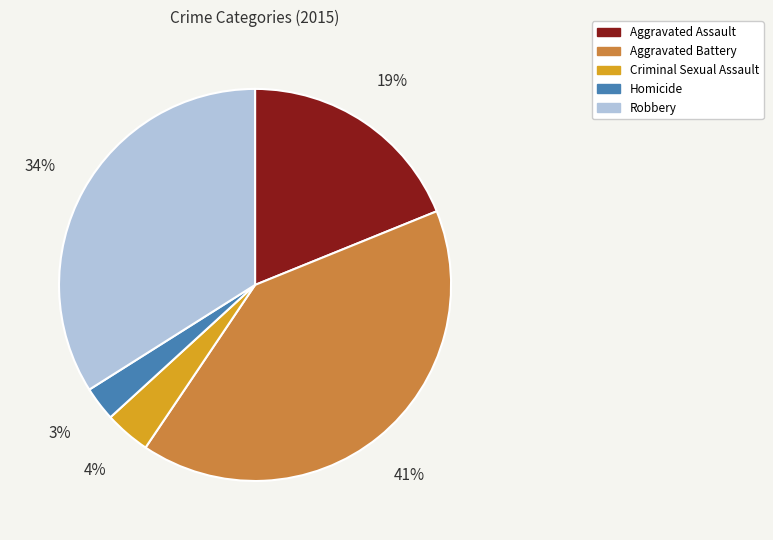

What is the smallest slice in the pie chart?

Homicide